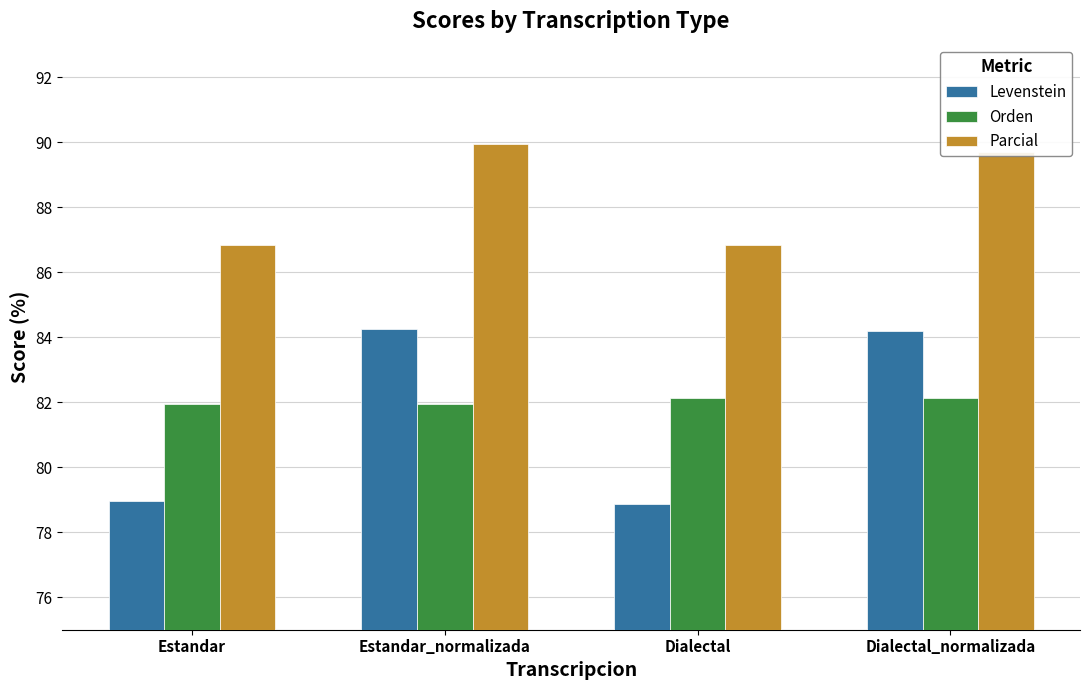

What is the minimum value shown in the chart?

78.9